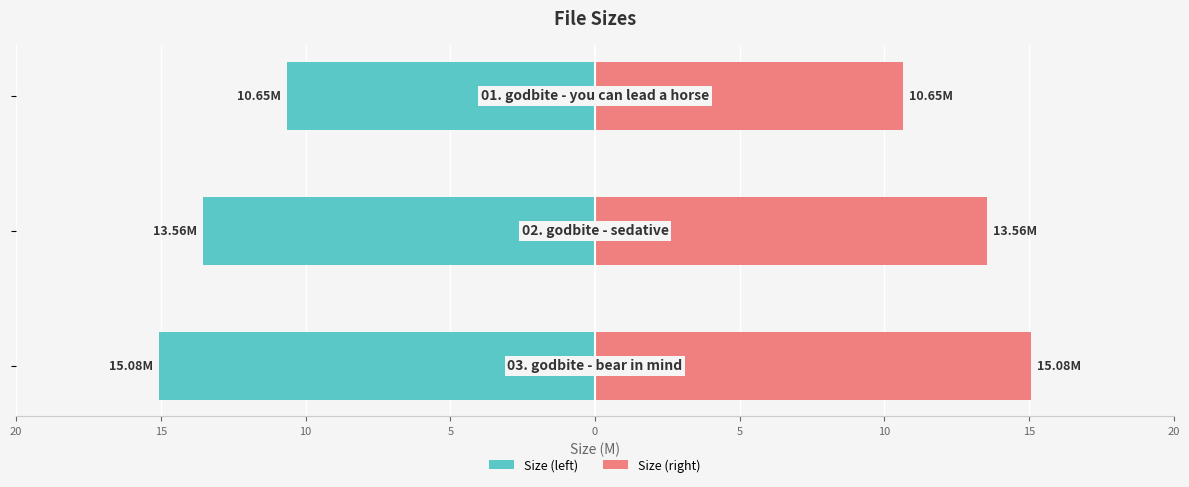

Reading left to right, what are all the values shown in this chart?

Size (left): 15.1	13.6	10.7
Size (right): 15.1	13.6	10.7